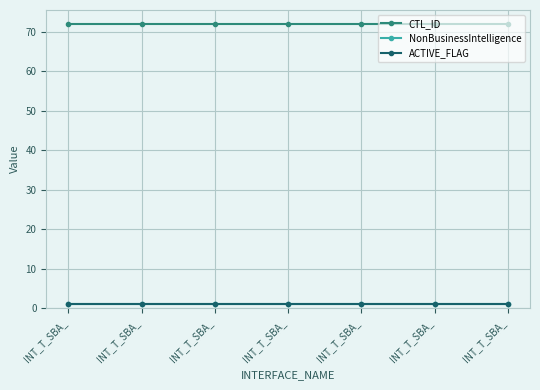

What value does the NonBusinessIntelligence series have at INT_T_SBA_?

1